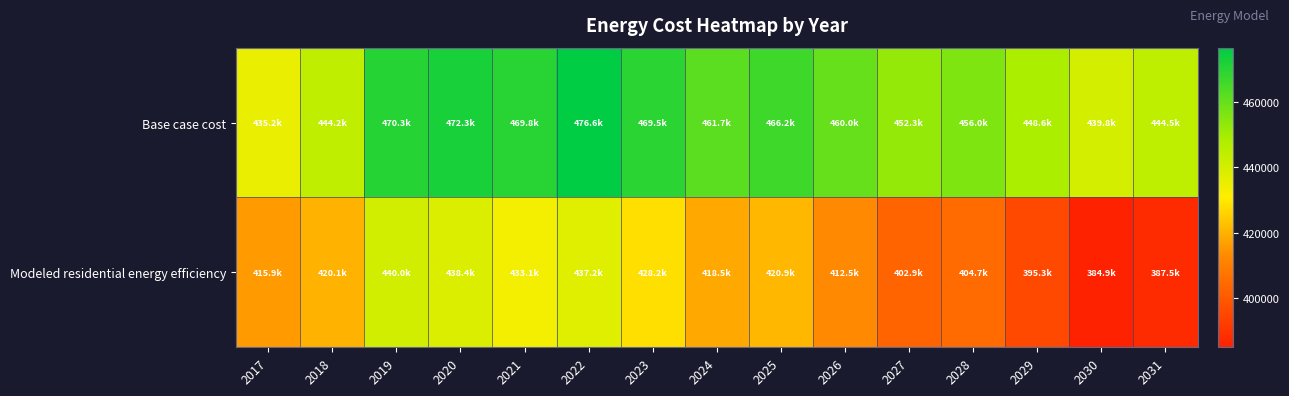

What is the total value across all series at 2020?

910789.6